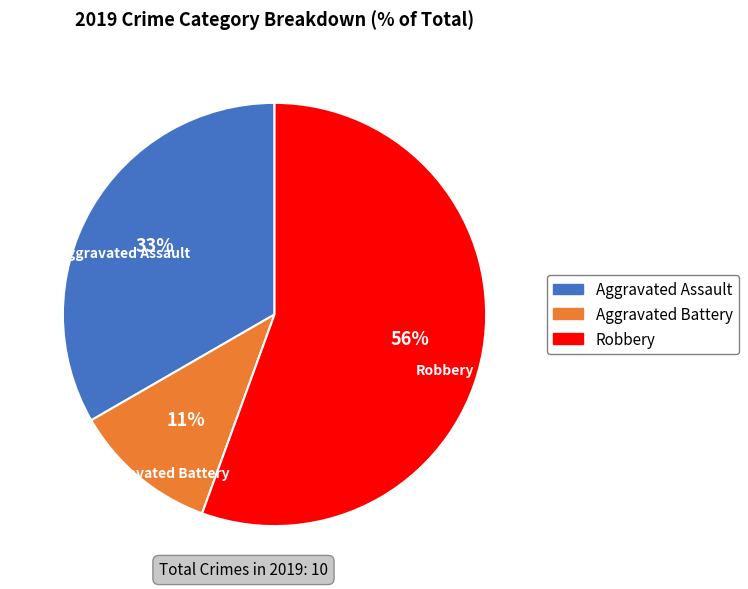

How many slices are in this pie chart?

3